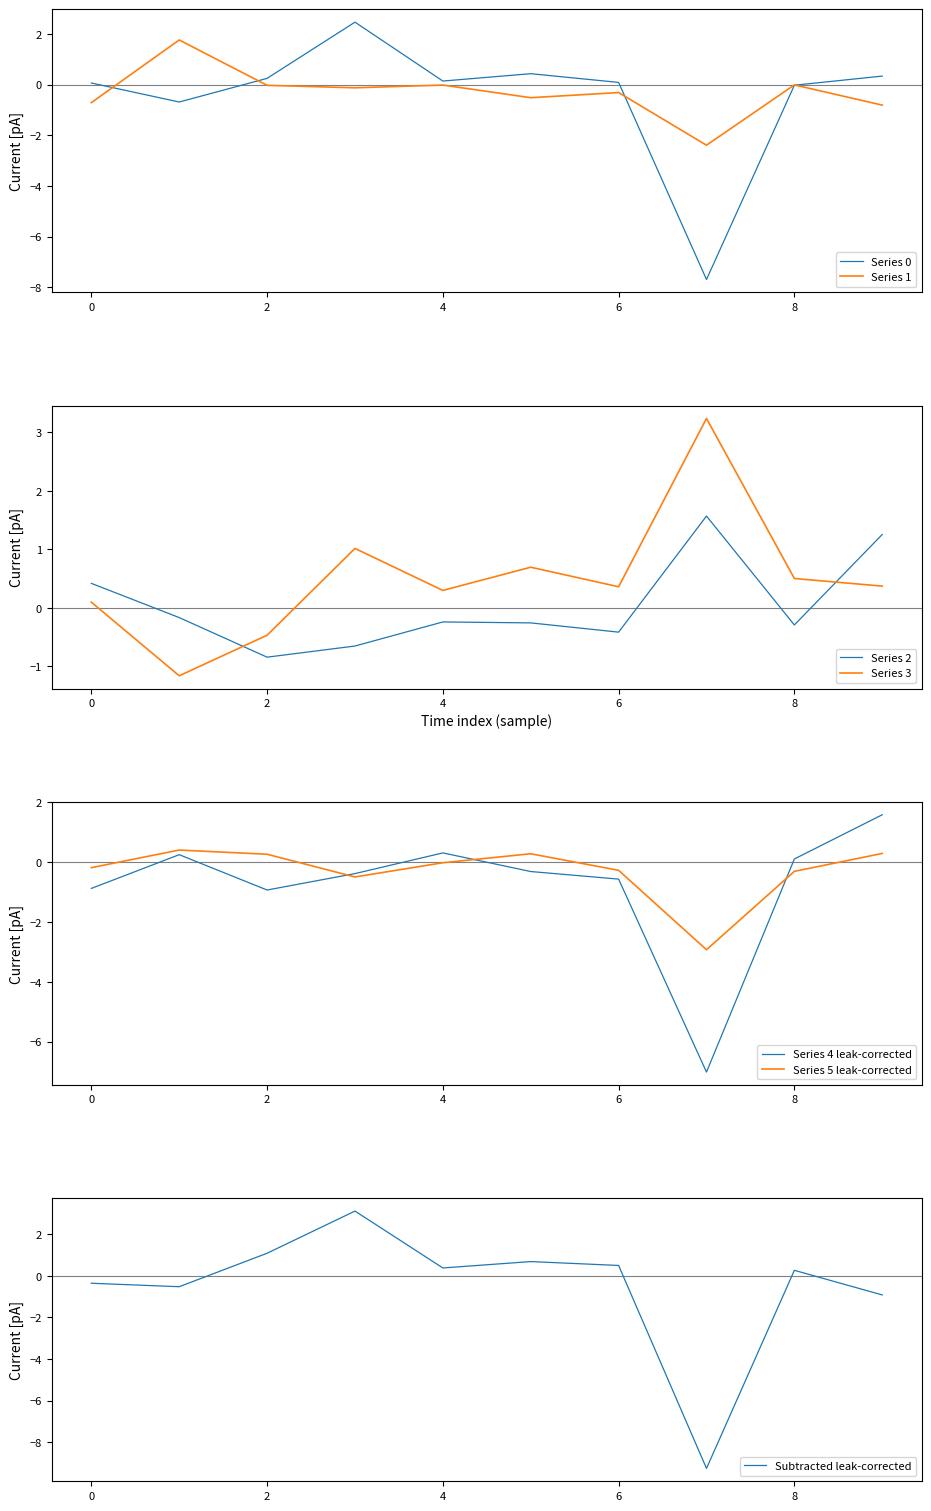

How many positive values does the 2 series have?

3